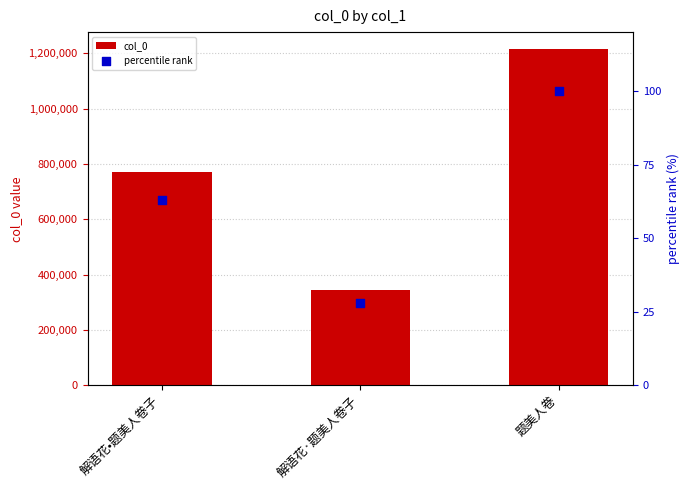

Which series has the largest total across all categories?

col_0